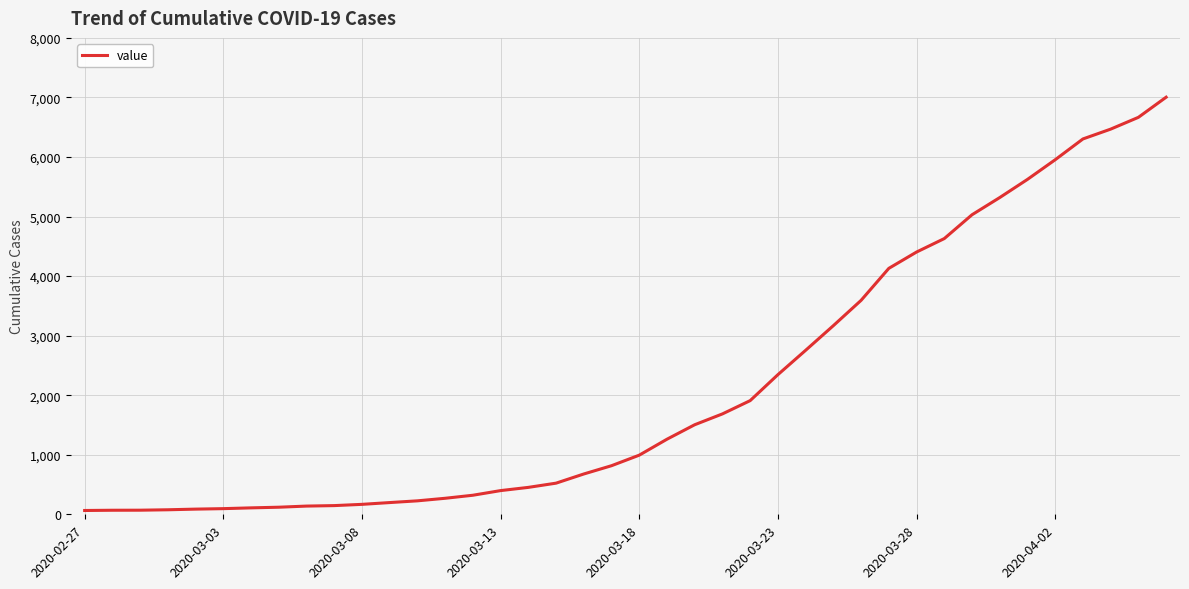

What is the difference between the maximum and minimum values?

6940